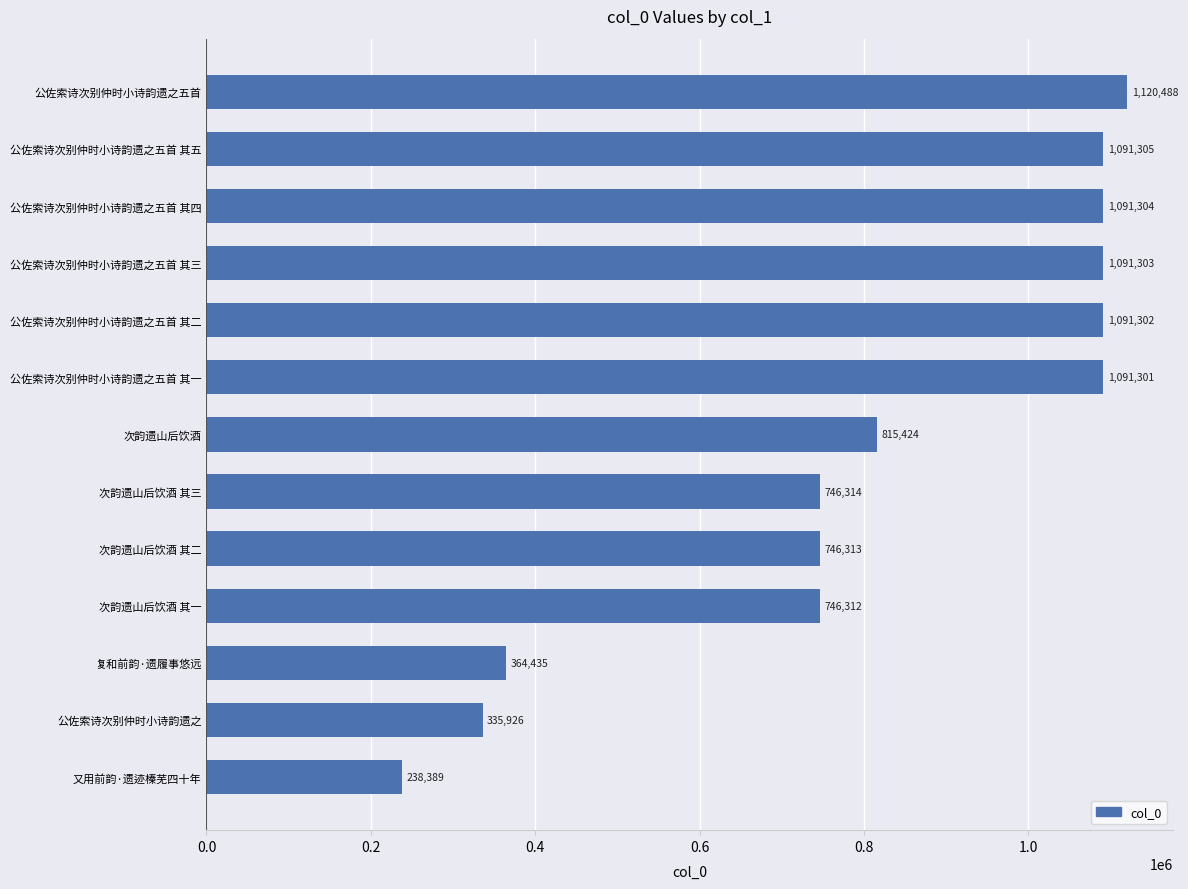

Are the bars horizontal?

Yes